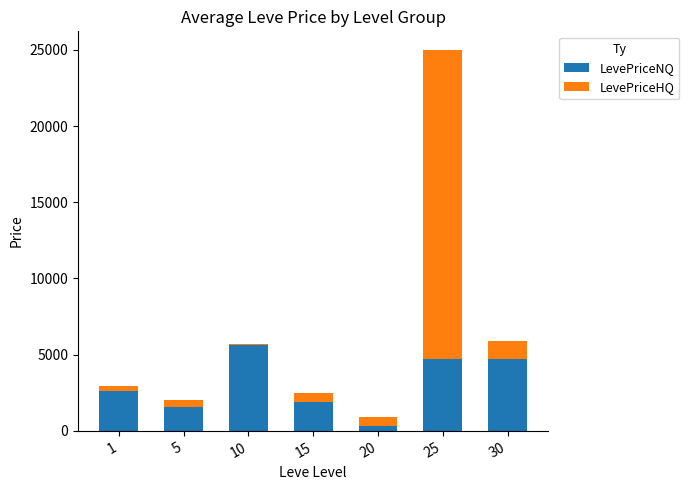

How many values in the LevePriceNQ series exceed 2640?

4